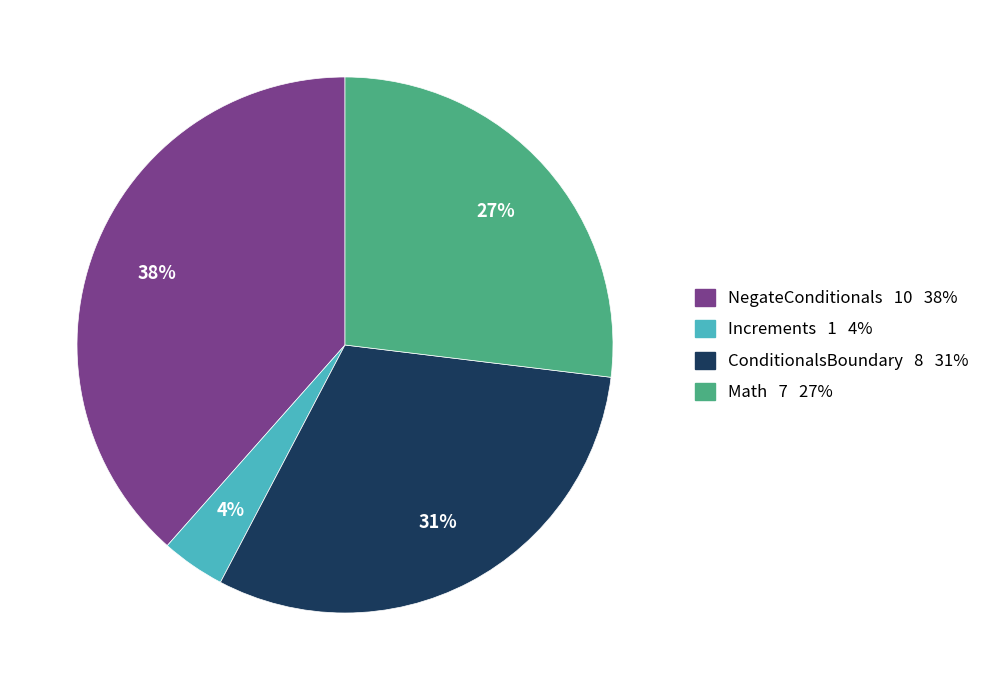

Combined, do Increments and NegateConditionals account for over 50%?

No